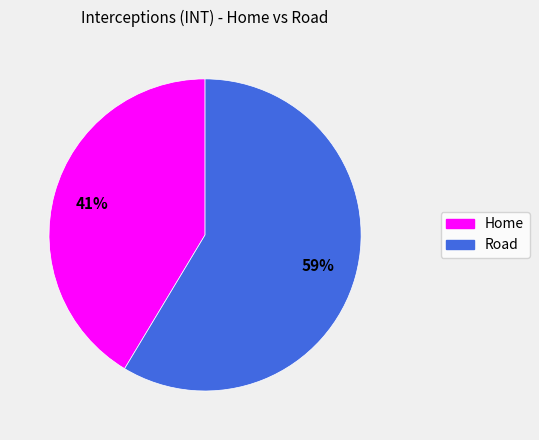

How many segments does this pie chart have?

2